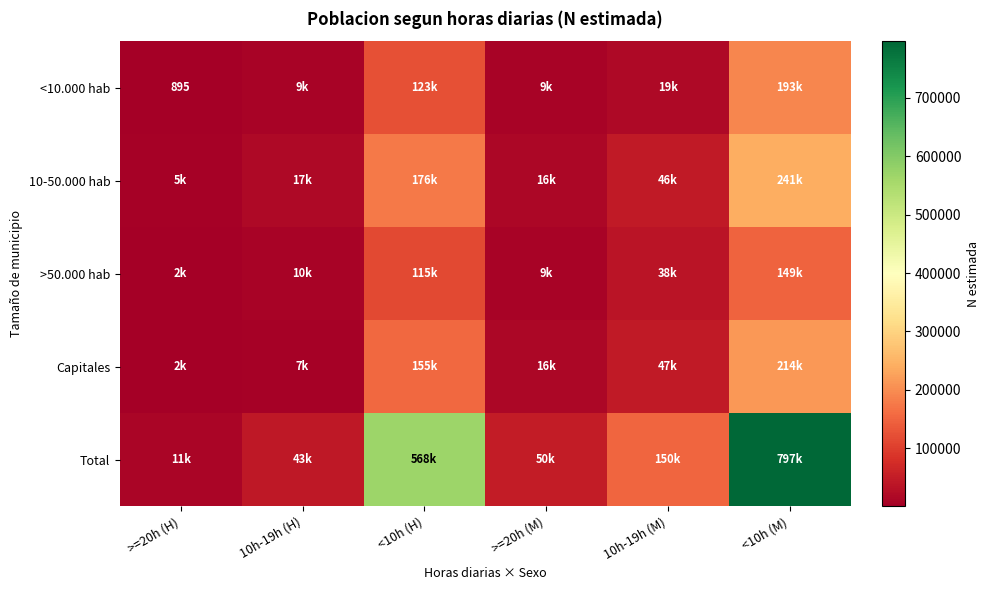

How many data points in Total are less than 150251?

3